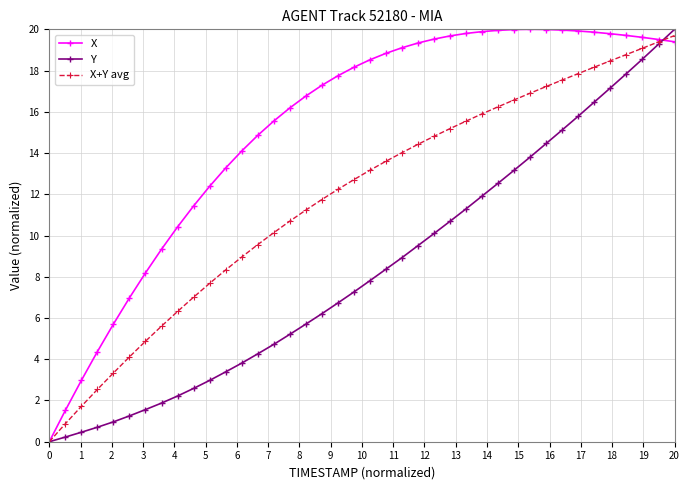

What is the maximum value for X?

20.0